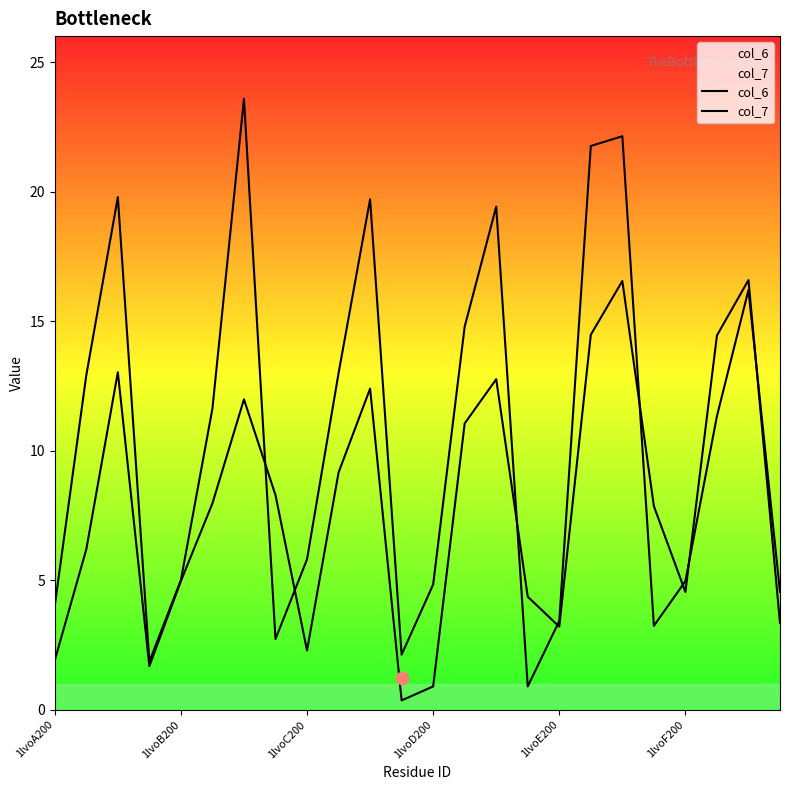

Is the value of col_7 at 20 greater than the value of col_6 at 1lvoD200?

Yes